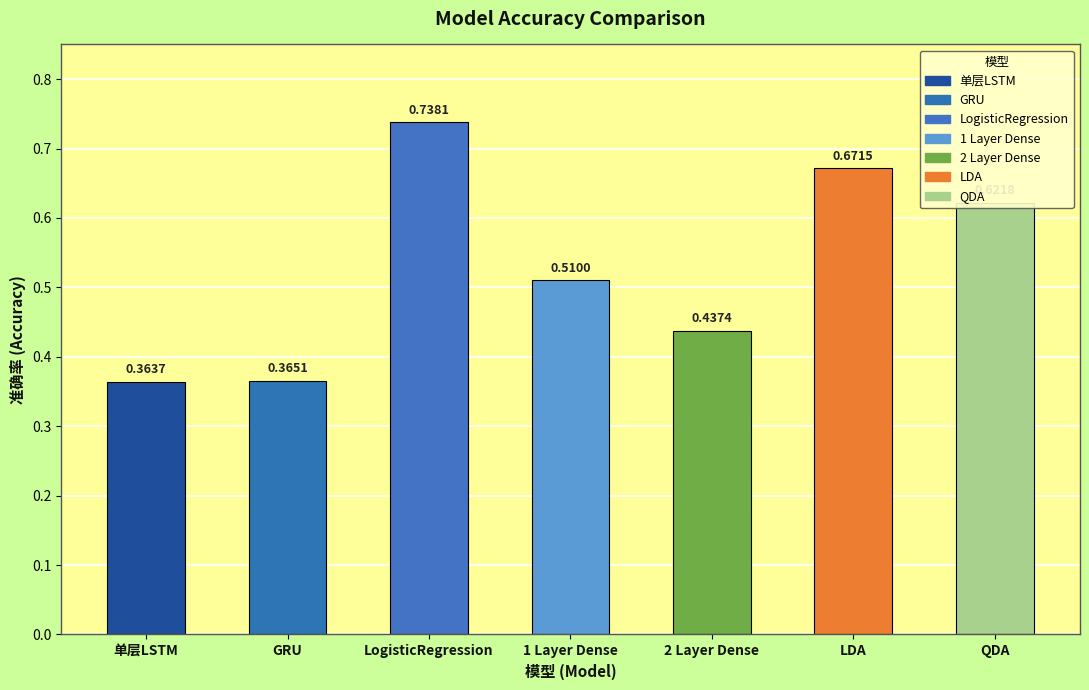

What is the label of the 6th bar from the left?

LDA